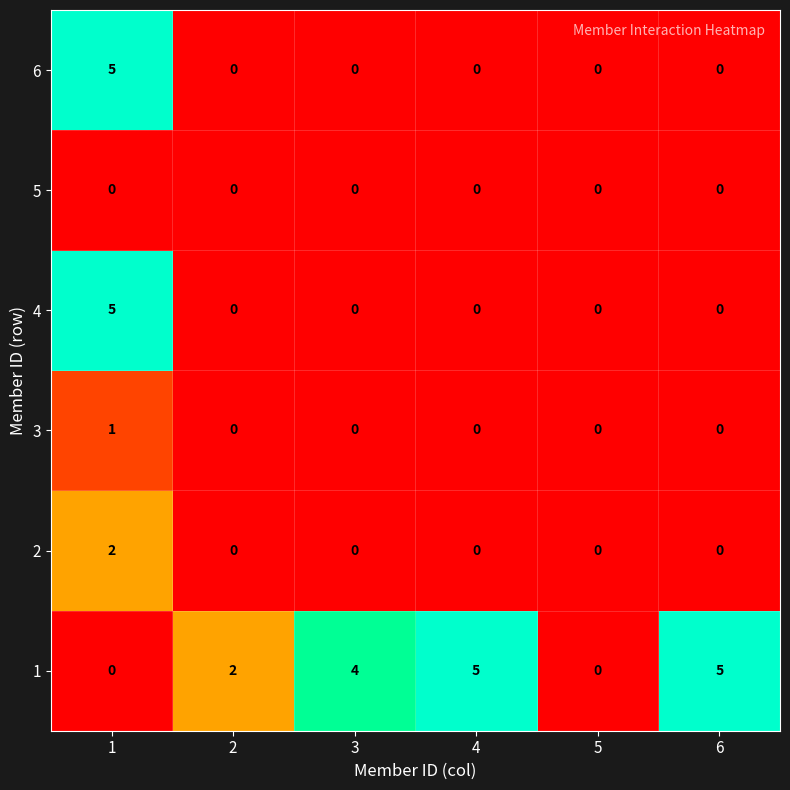

What is the difference between the highest and lowest values at 4?

5